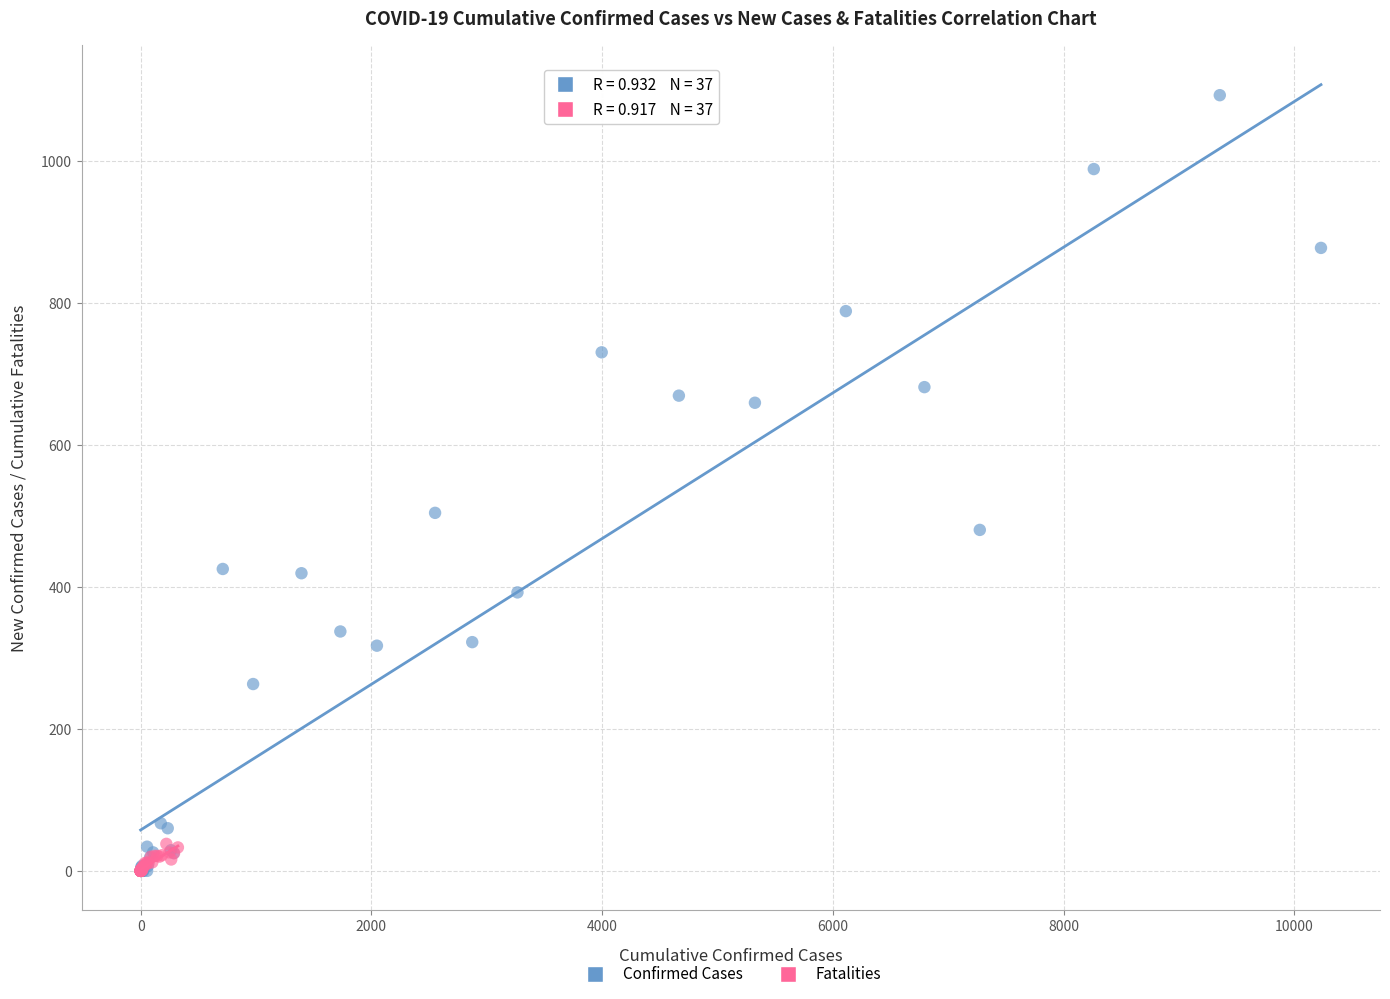

Which series contains the highest Y value?

Confirmed Cases